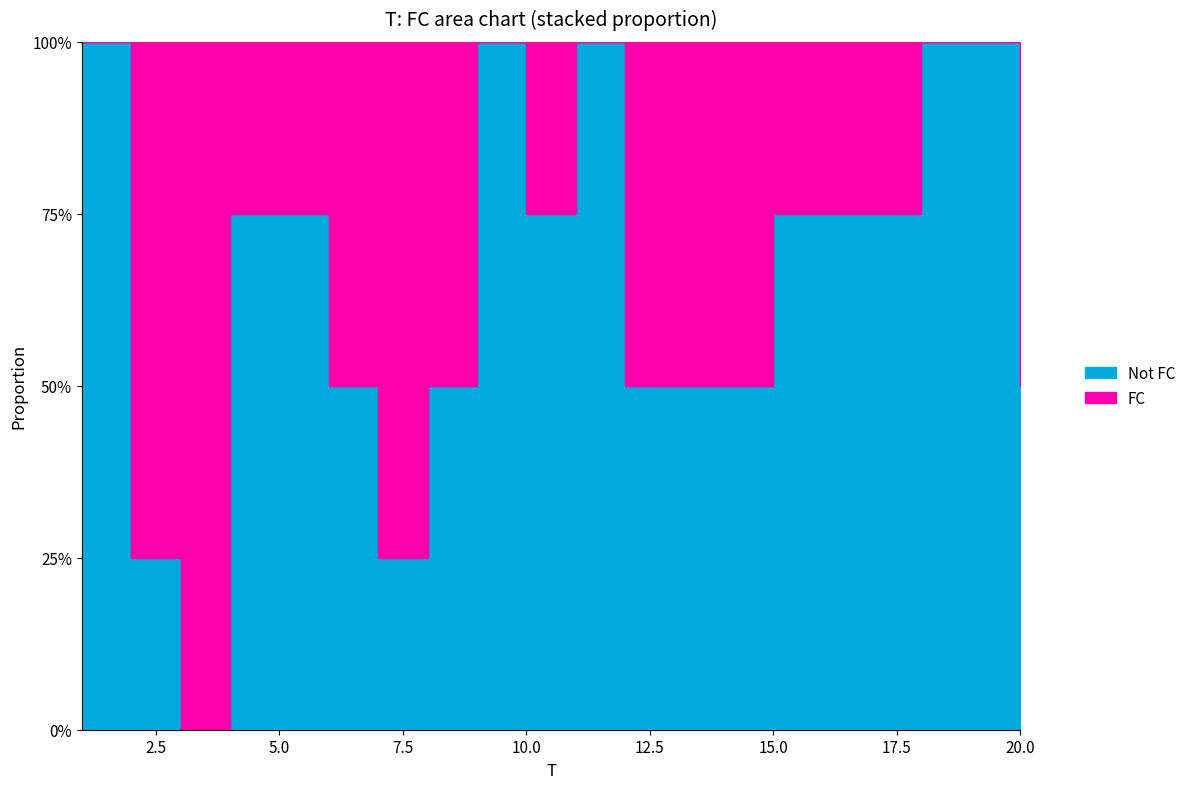

Approximately how many times larger is the value at 8 compared to 15?

2.0